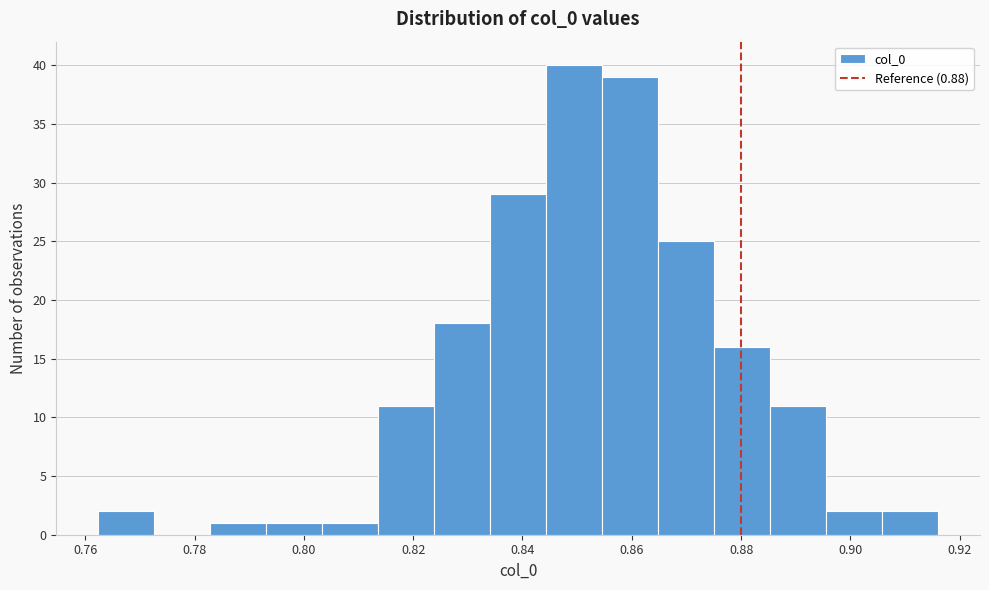

Which range on the x-axis has the tallest bar?

0.844 to 0.854